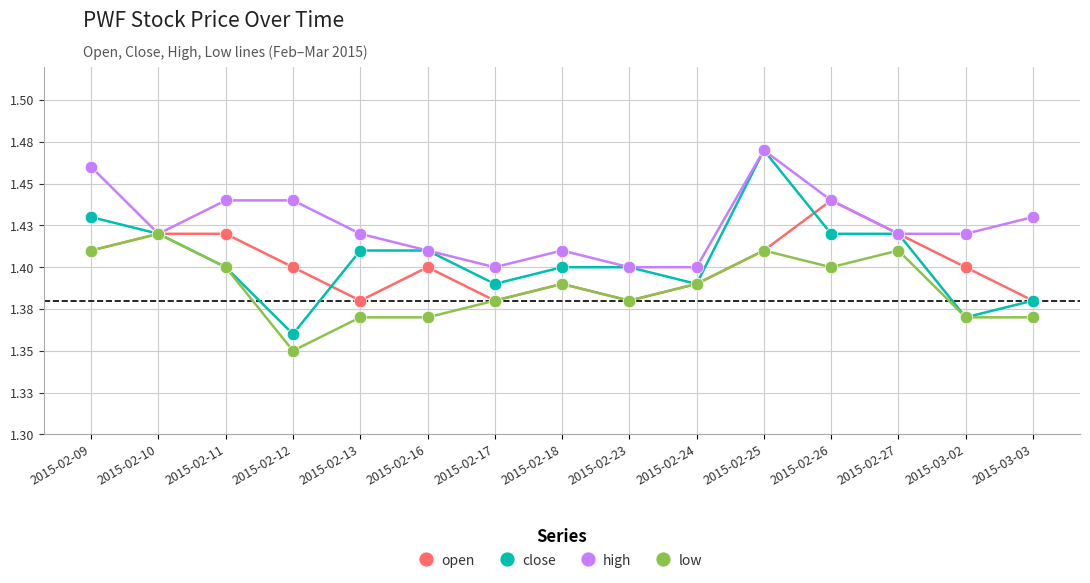

True or false: high and low cross at least once.

False